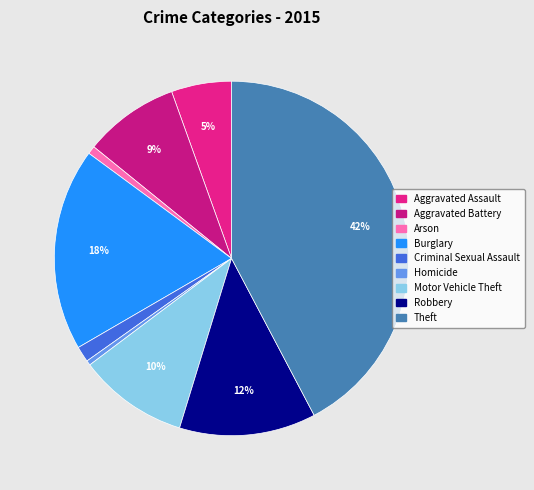

Is there a majority slice in this chart?

No